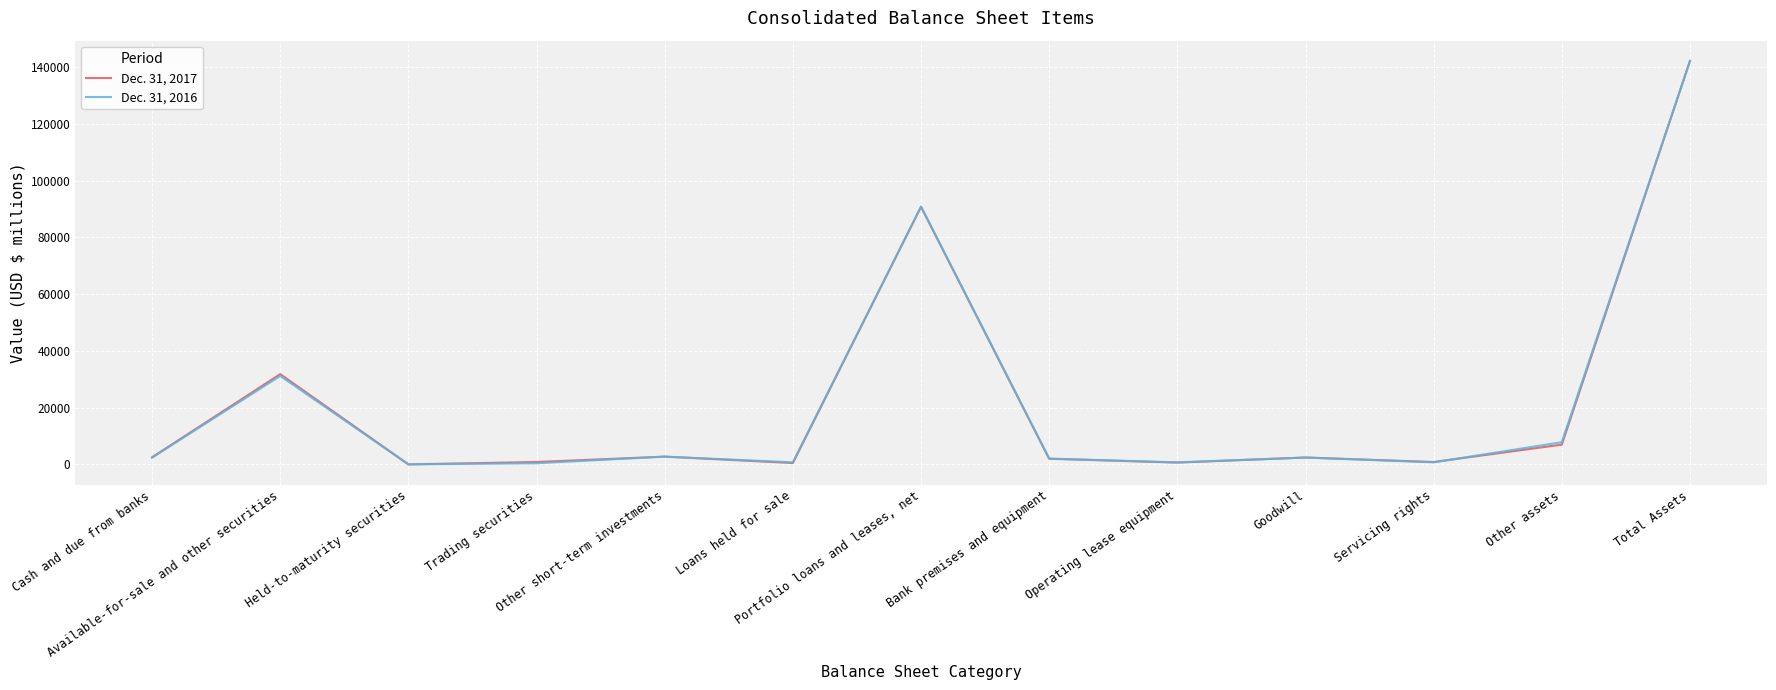

Rank the series by their maximum value, from highest to lowest.

Dec. 31, 2017, Dec. 31, 2016